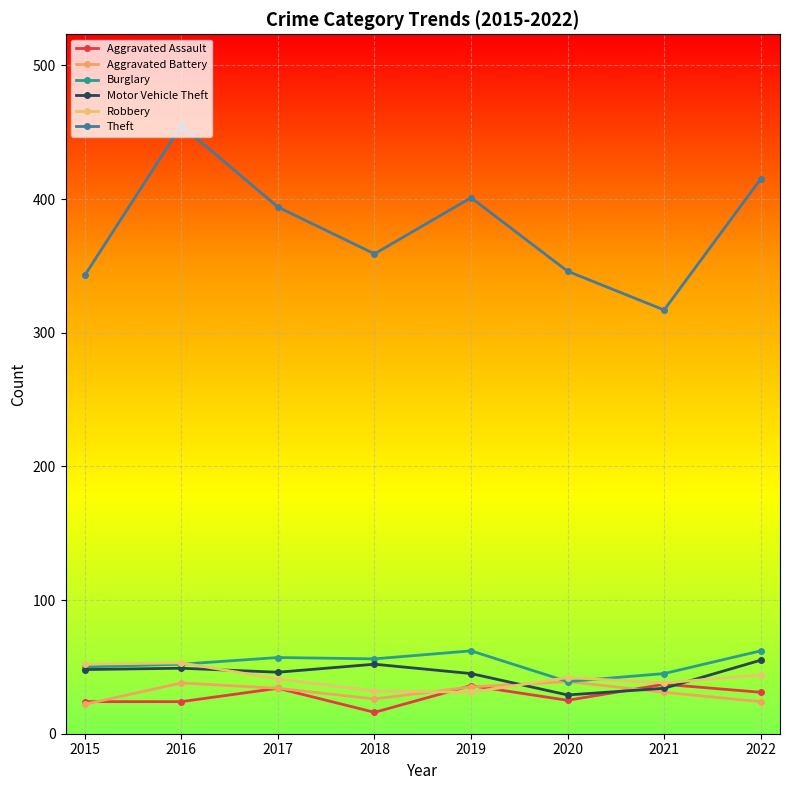

In Burglary, how many points are higher than both neighbors (excluding endpoints)?

2